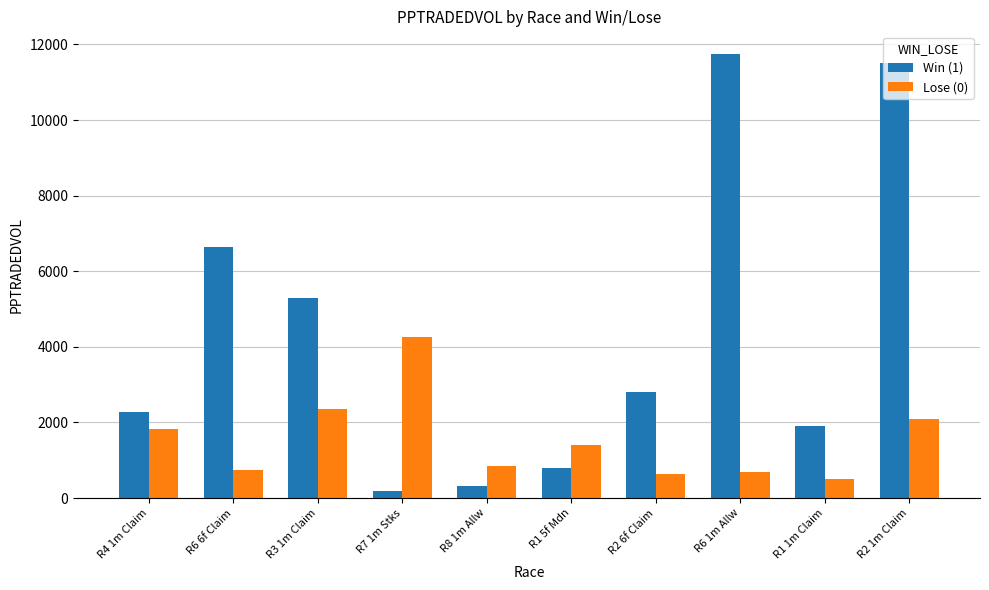

Which category has the lowest value across all series?

R7 1m Stks